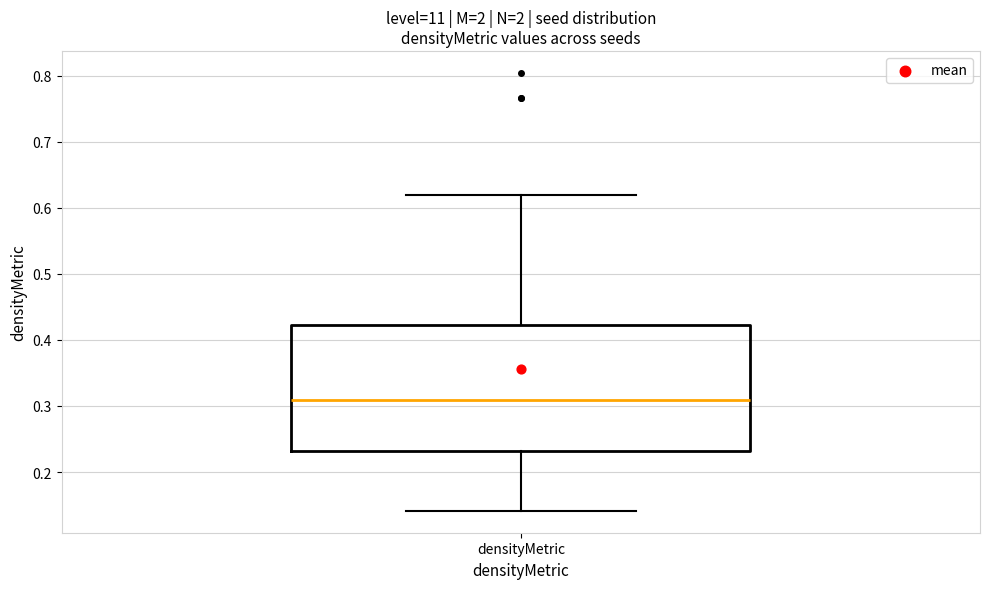

Read this box plot against the y-axis: the position of the median line, the range covered by the box, and the ends of both whiskers. The values are not printed on the chart, so give them approximately, as read against the axis.

median 0.31, box 0.23 to 0.42, whiskers 0.14 to 0.62